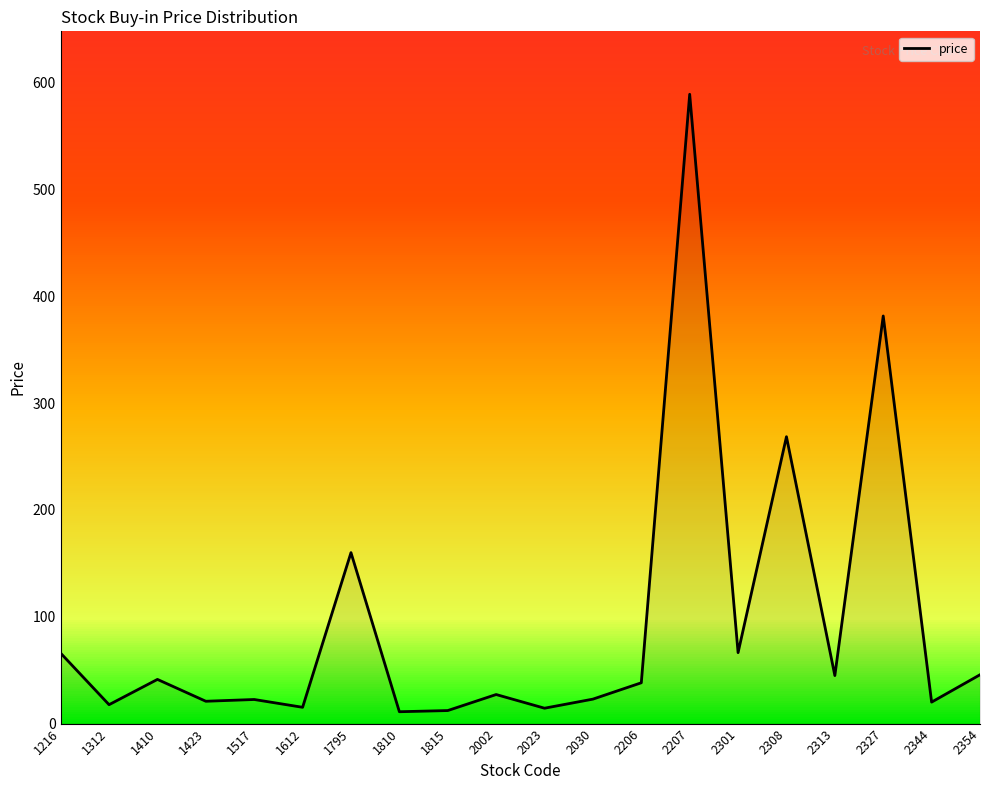

Which has a higher value, 1815 or 2327?

2327